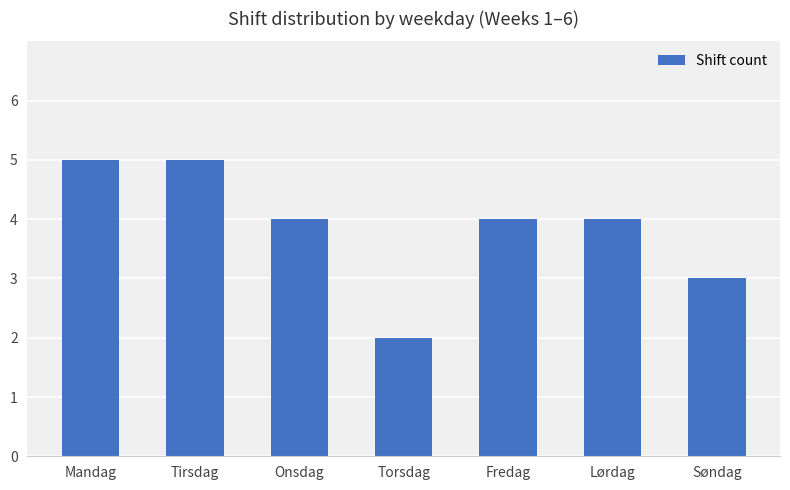

Is it true that the value at Onsdag is 2?

False